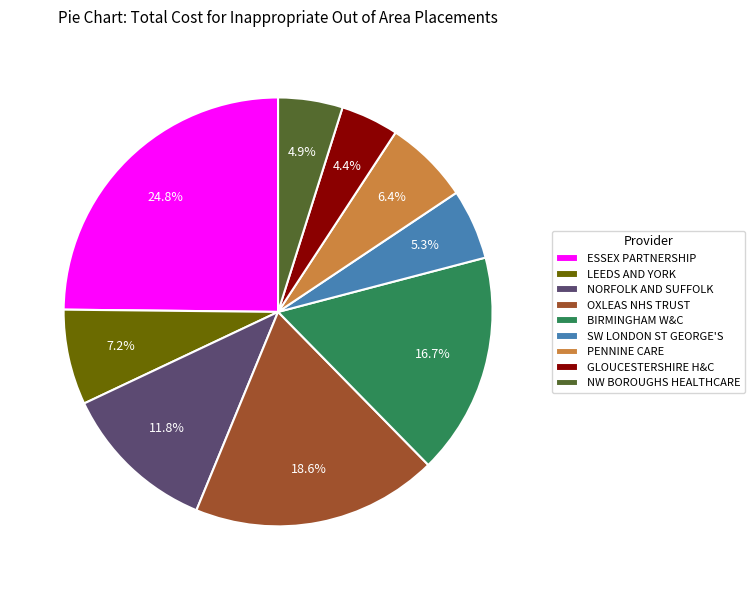

Which slice is the largest?

ESSEX PARTNERSHIP